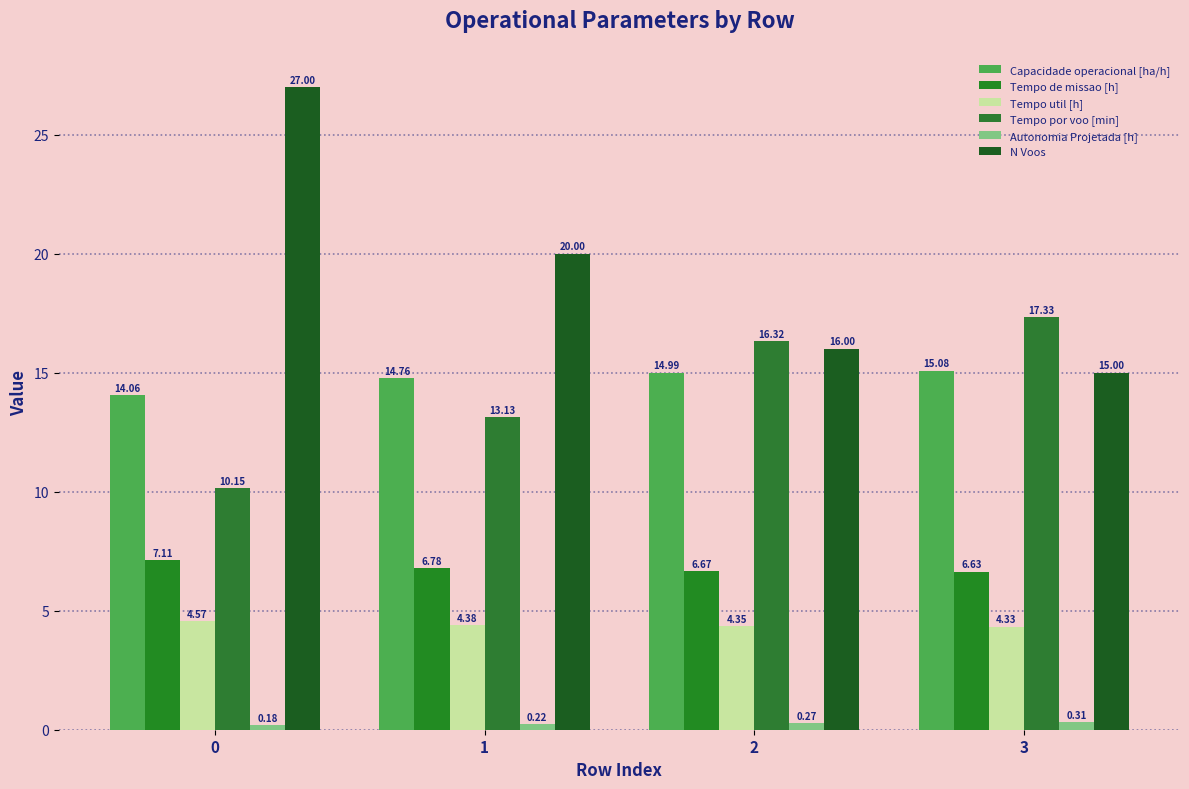

What is the difference between the Capacidade operacional [ha/h] values at 3 and 1?

0.3